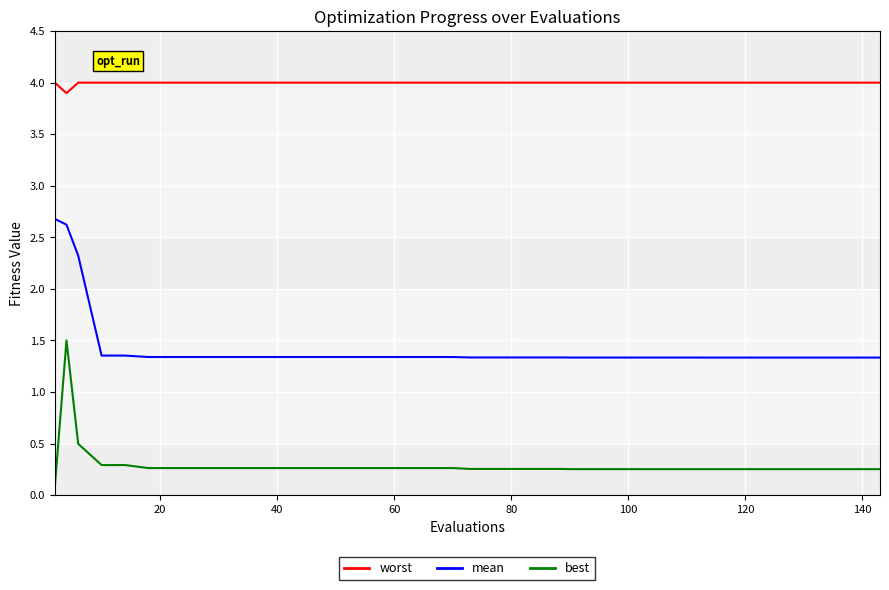

What are all the series names shown in the legend?

worst, mean, best